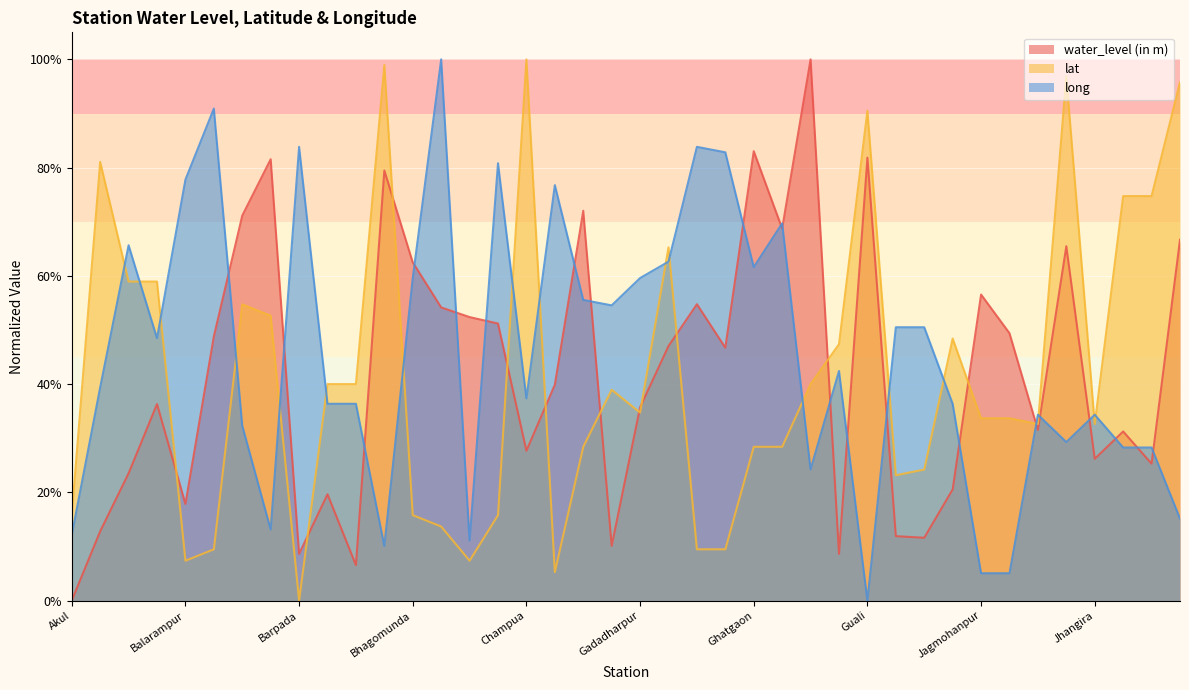

Which series has the largest total across all categories?

long